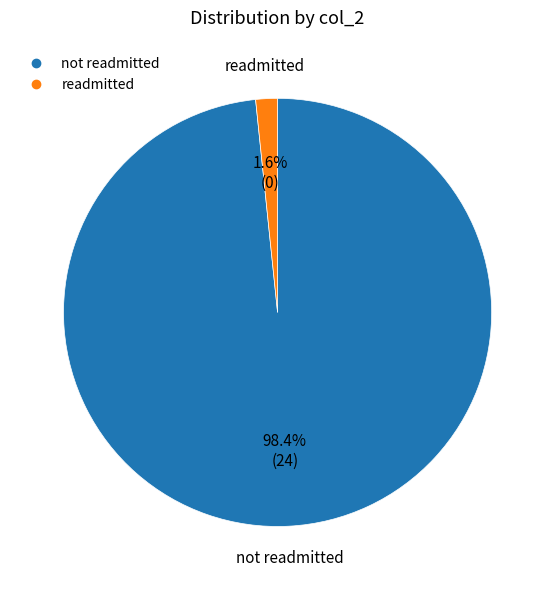

Is there any slice that represents more than half of the pie?

Yes